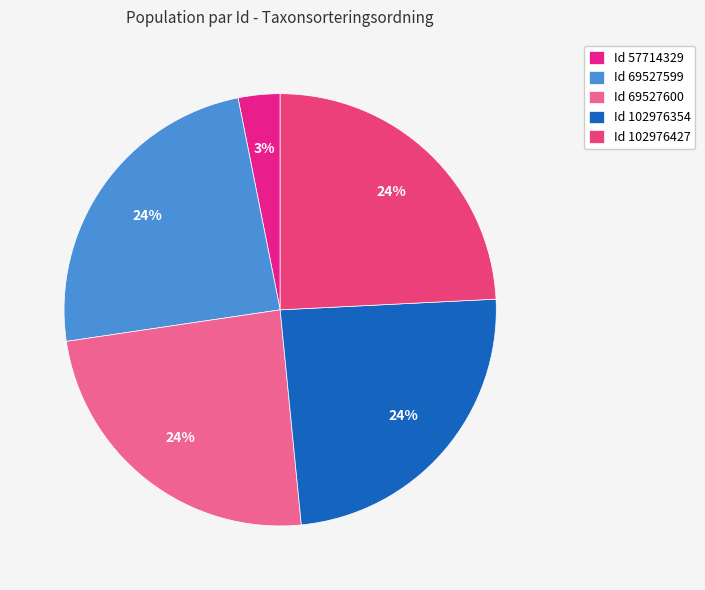

Rank the categories by value from lowest to highest.

57714329, 69527599, 102976427, 69527600, 102976354